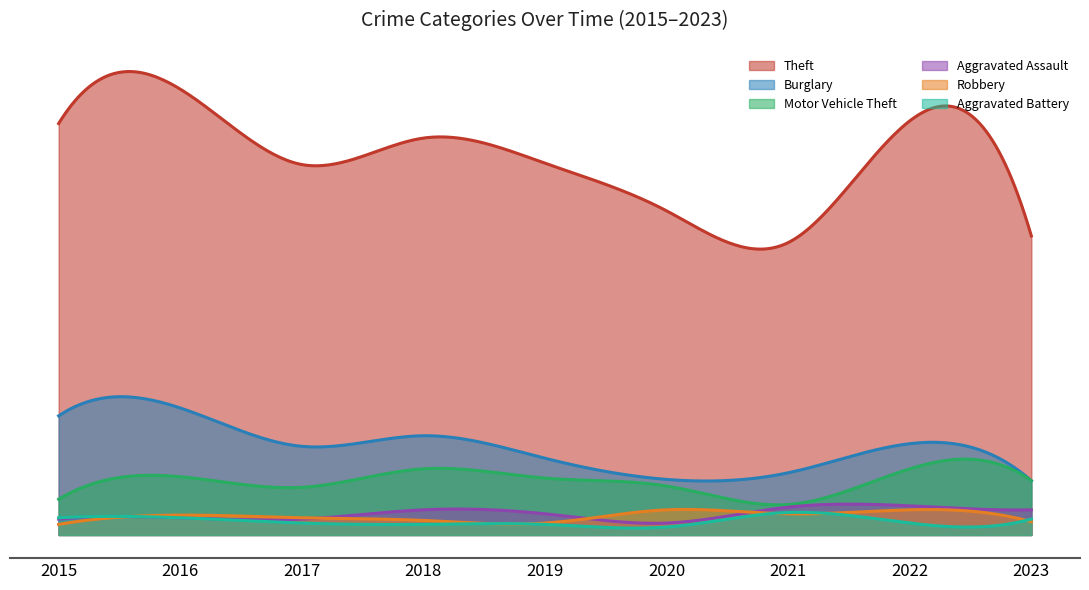

Between 2019 and 2021, which is larger?

2019